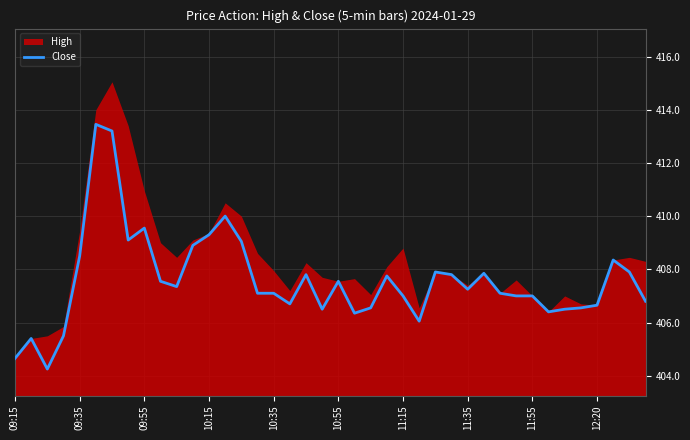

Reading right to left, transcribe all the data shown in this chart.

406.8	407.9	408.4	406.6	406.6	406.5	406.4	407.0	407.0	407.1	407.9	407.2	407.8	407.9	406.1	407.0	407.8	406.6	406.4	407.6	406.5	407.8	406.7	407.1	407.1	409.1	410.0	409.3	408.9	407.4	407.6	409.6	409.1	413.2	413.4	408.5	405.5	404.2	405.4	404.6